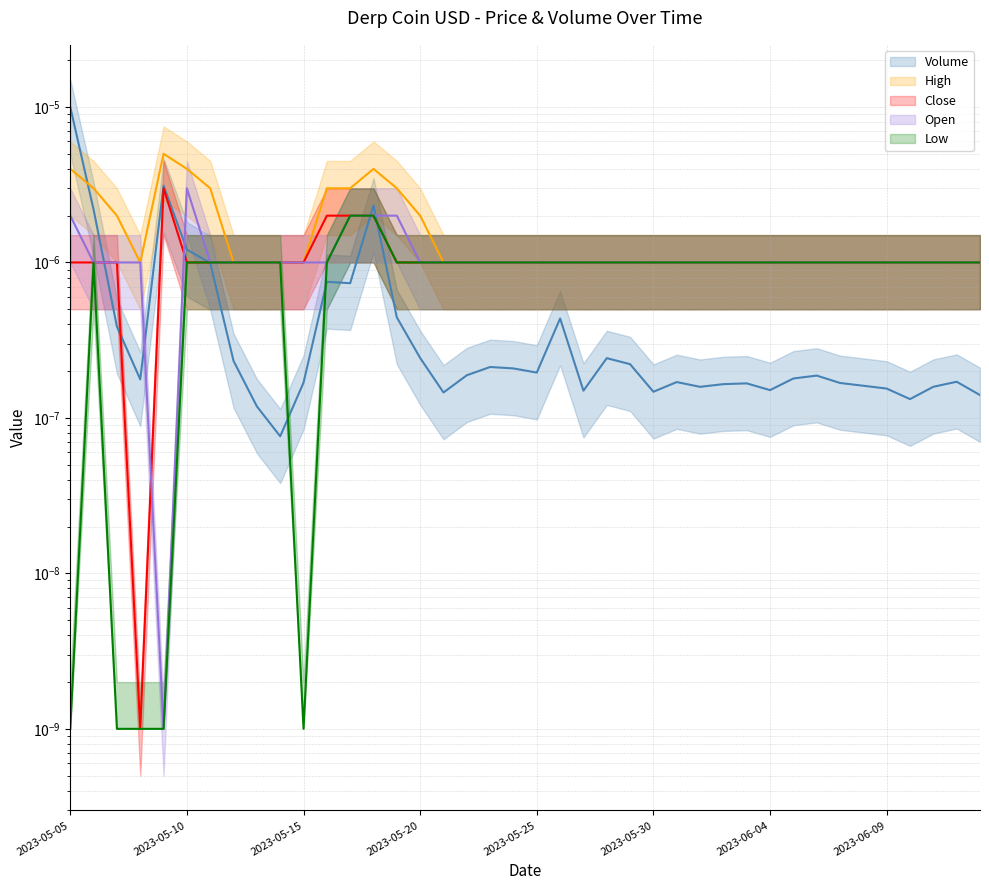

True or false: Close and High cross at least once.

False